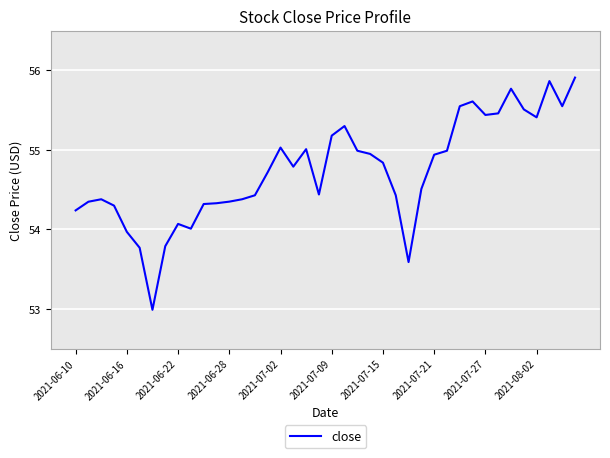

What is the difference between the second highest and second lowest values?

2.3